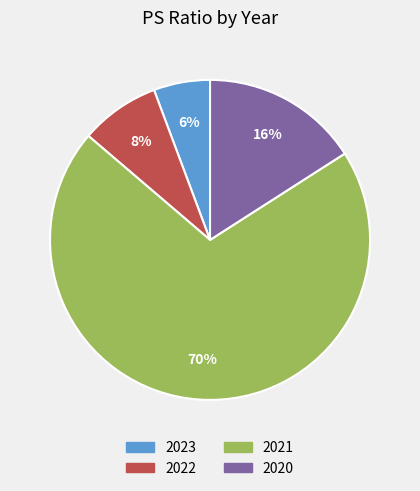

Rank the categories by value from lowest to highest.

2023, 2022, 2020, 2021